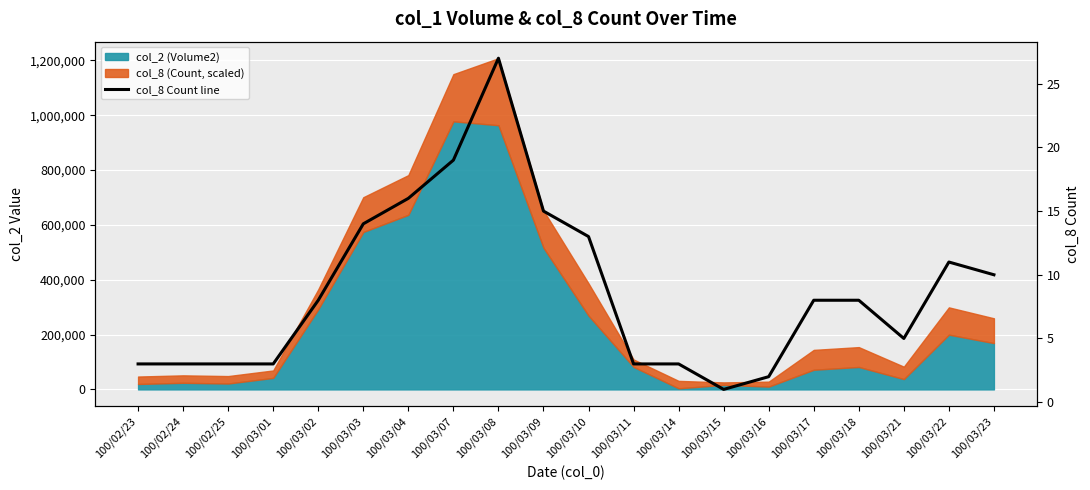

What is the label of the 5th point from the left?

100/03/02